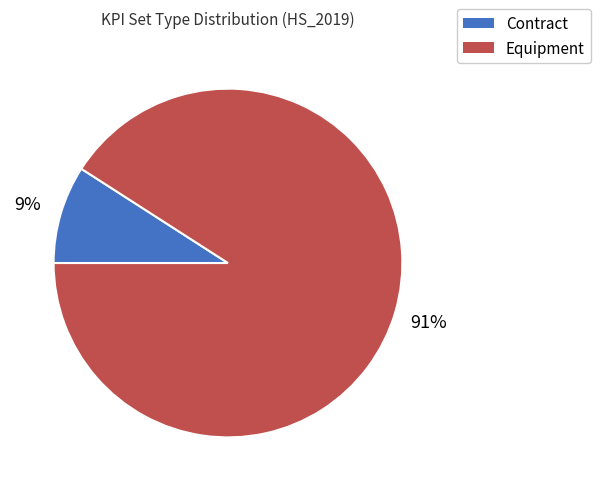

Rank the categories by value from highest to lowest.

Equipment, Contract